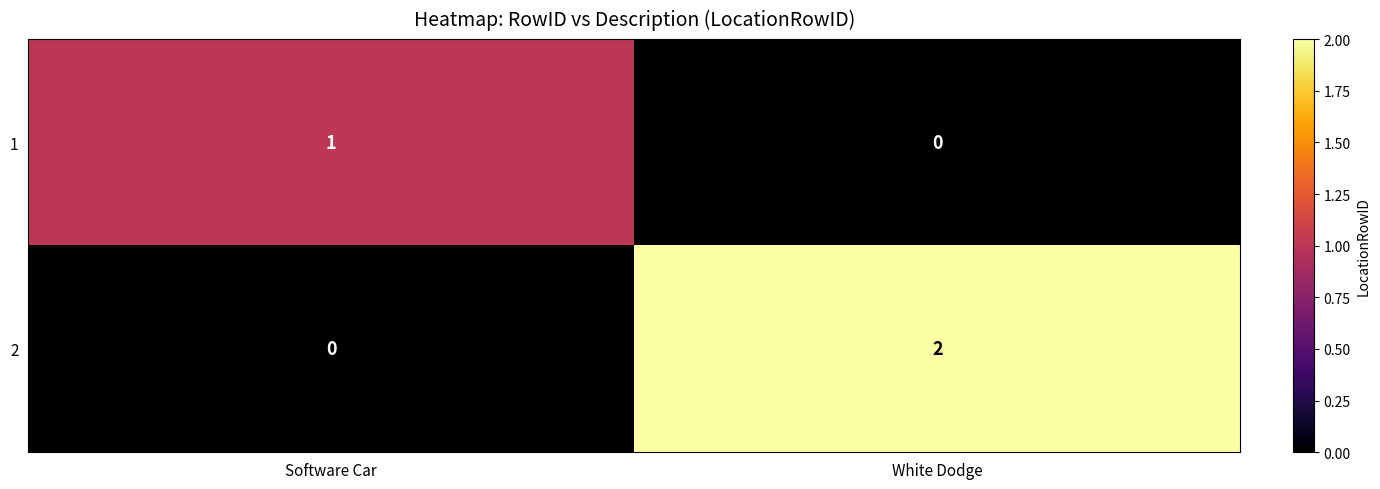

Is the value of 1 at Software Car greater than the value of 2 at Software Car?

Yes